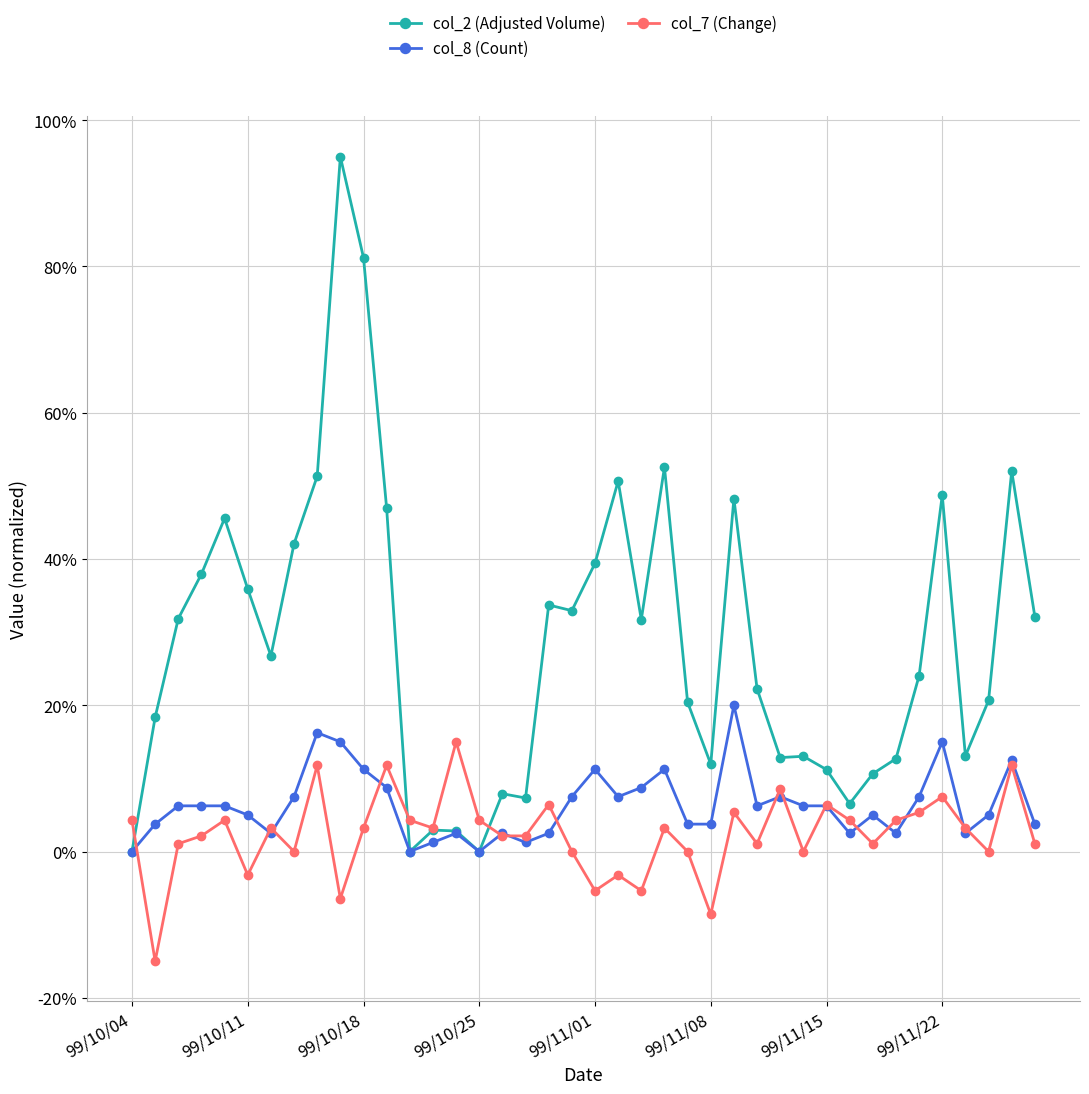

What is the smallest value displayed?

-15.0